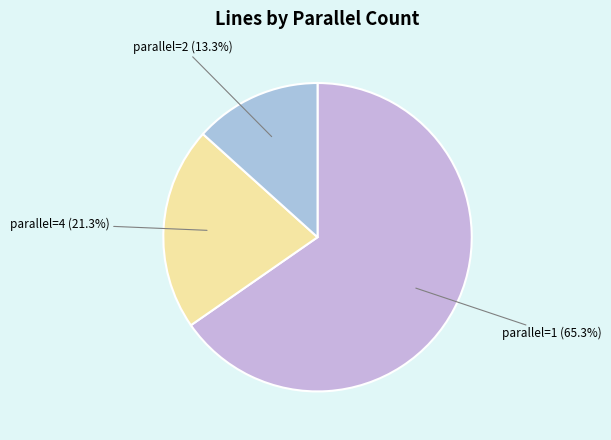

How many segments does this pie chart have?

3